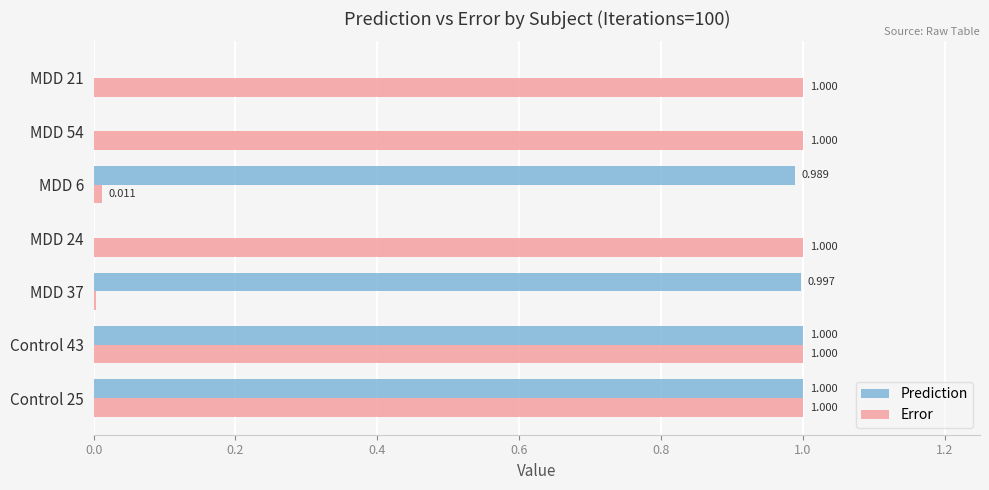

What are all the series names shown in the legend?

Prediction, Error